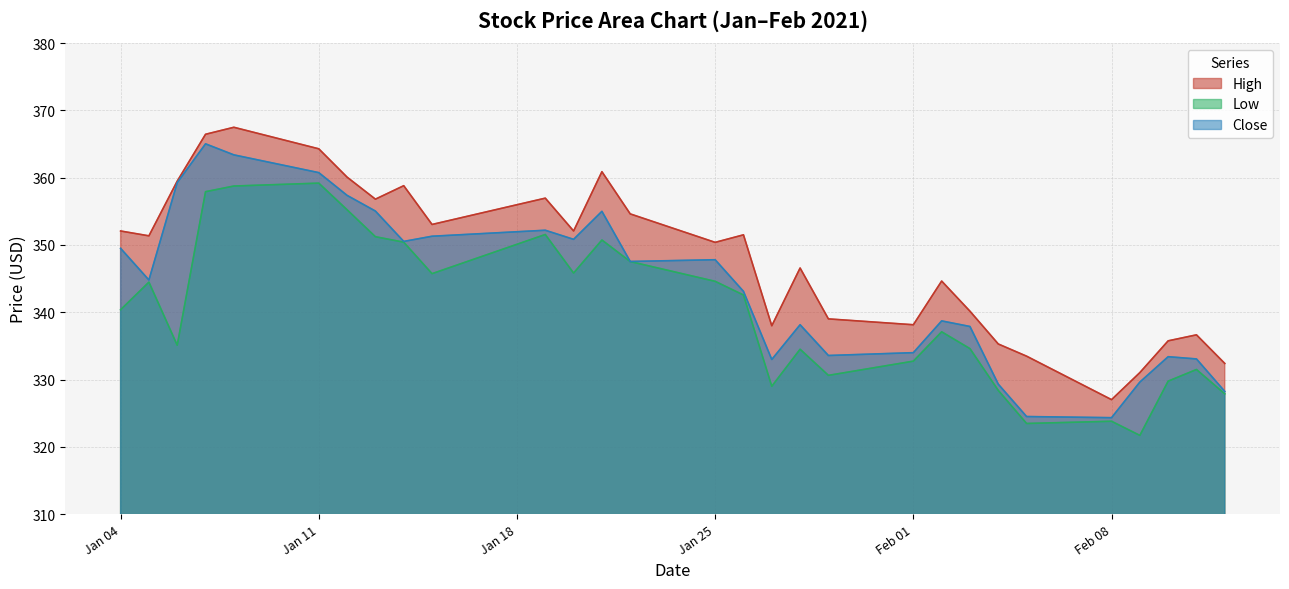

Rank the series by their average value, from lowest to highest.

Low, Close, High